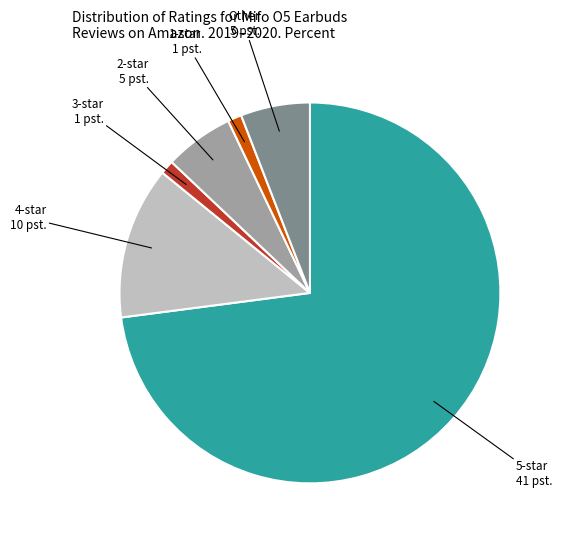

Does any single category account for the majority?

Yes